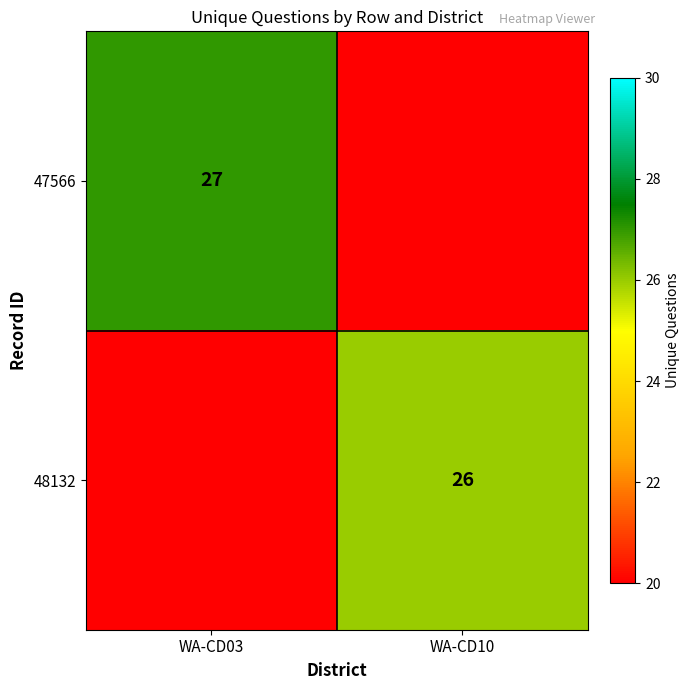

Is it true that 47566 equals 27 at WA-CD03?

True